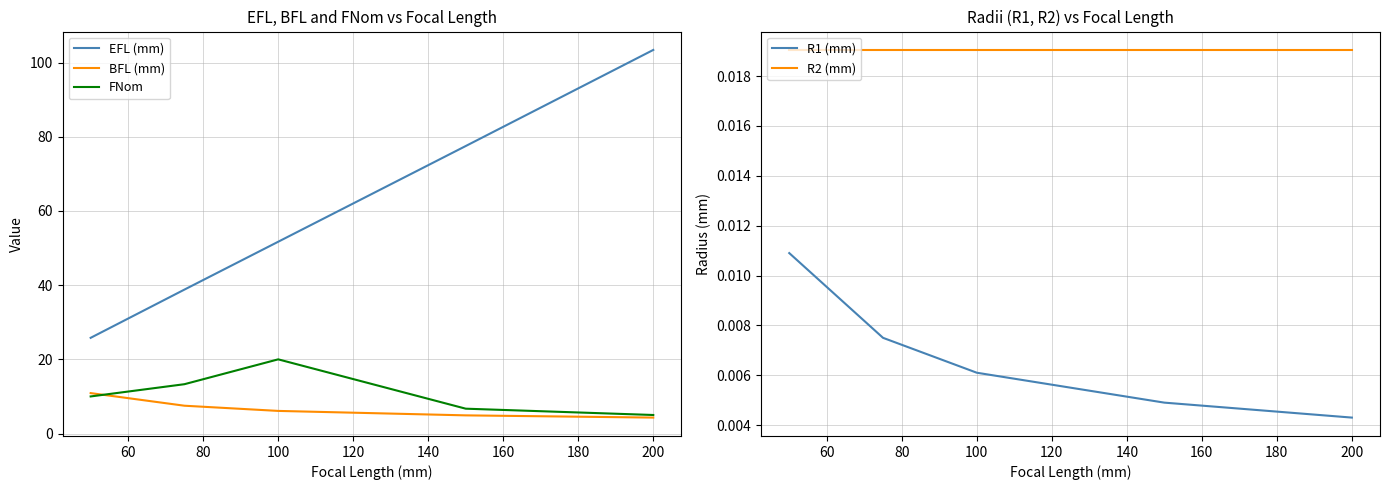

What is the minimum value for BFL (mm)?

4.3